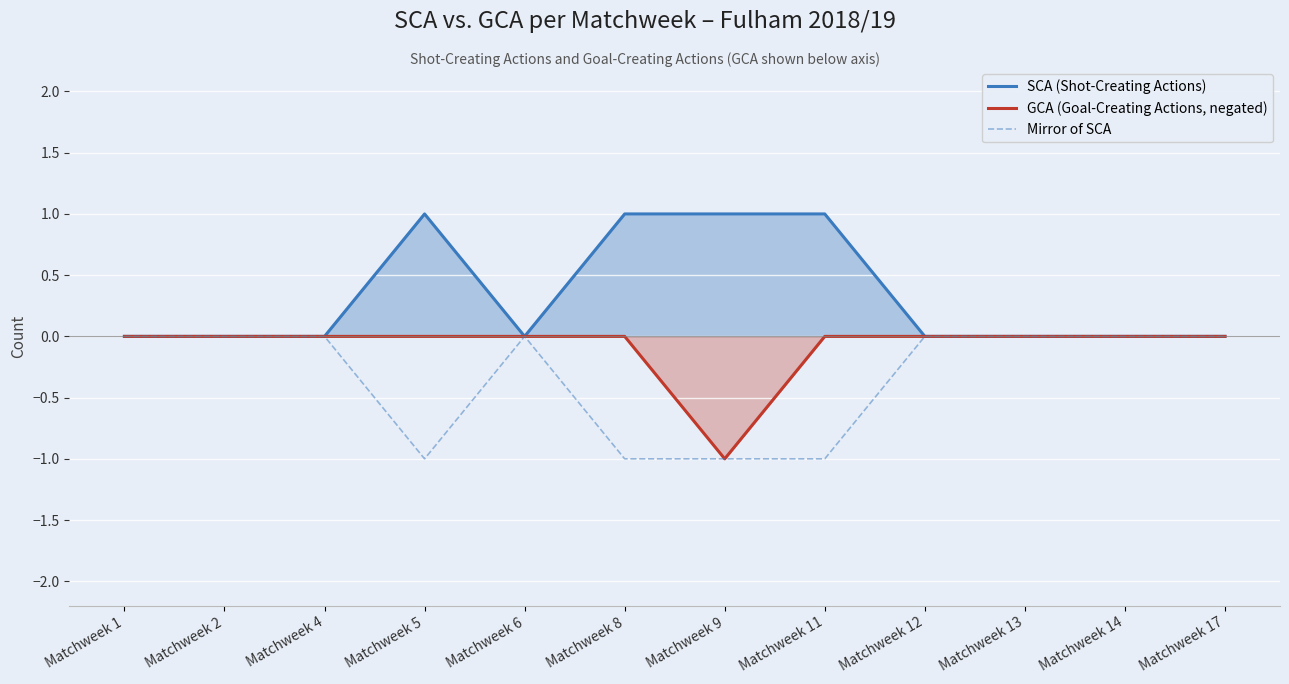

At which category does SCA (Shot-Creating Actions) reach its first local valley?

Matchweek 6